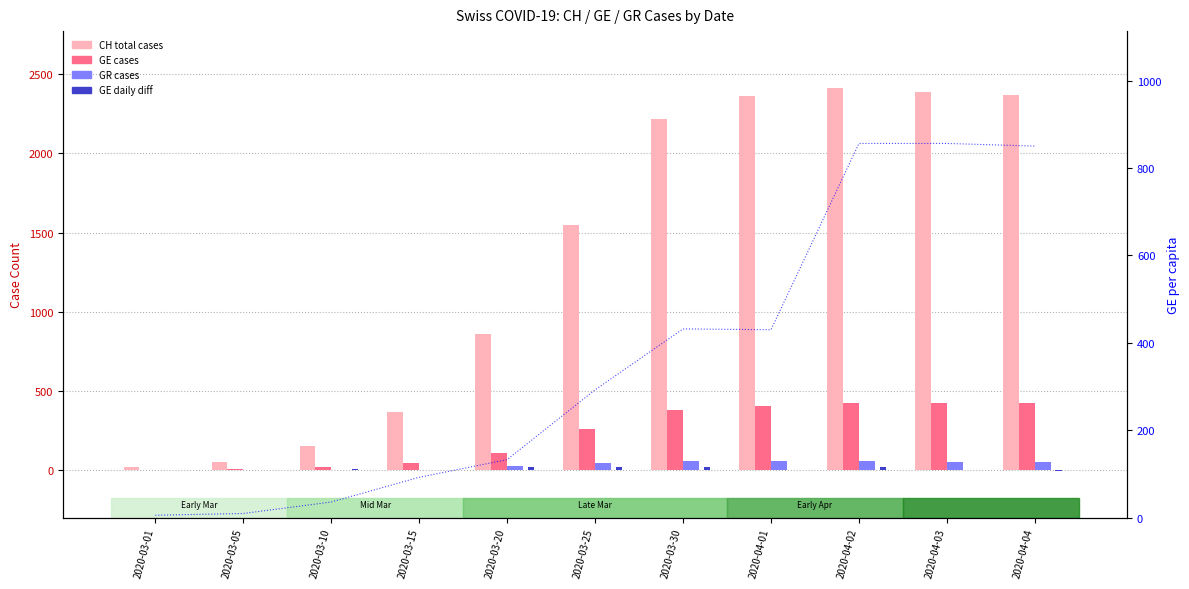

Reading left to right, transcribe all the data shown in this chart.

CH (total): 2020-03-01=21.0	2020-03-05=51.0	2020-03-10=150.0	2020-03-15=369.0	2020-03-20=857.0	2020-03-25=1549.0	2020-03-30=2215.0	2020-04-01=2361.0	2020-04-02=2410.0	2020-04-03=2386.0	2020-04-04=2370.0
GE: 2020-03-01=3.0	2020-03-05=5.0	2020-03-10=18.0	2020-03-15=46.0	2020-03-20=109.0	2020-03-25=258.0	2020-03-30=382.0	2020-04-01=406.0	2020-04-02=424.0	2020-04-03=424.0	2020-04-04=421.0
GR: 2020-03-01=0.0	2020-03-05=0.0	2020-03-10=0.0	2020-03-15=0.0	2020-03-20=24.0	2020-03-25=45.0	2020-03-30=58.0	2020-04-01=59.0	2020-04-02=60.0	2020-04-03=51.0	2020-04-04=52.0
GE_diff: 2020-03-01=0.0	2020-03-05=1.0	2020-03-10=5.0	2020-03-15=3.0	2020-03-20=20.0	2020-03-25=20.0	2020-03-30=17.0	2020-04-01=1.0	2020-04-02=18.0	2020-04-03=0.0	2020-04-04=-3.0
GE_pc (×1e-6): 2020-03-01=6.1	2020-03-05=10.1	2020-03-10=36.3	2020-03-15=92.9	2020-03-20=133.3	2020-03-25=292.8	2020-03-30=432.1	2020-04-01=430.3	2020-04-02=856.1	2020-04-03=856.1	2020-04-04=850.1